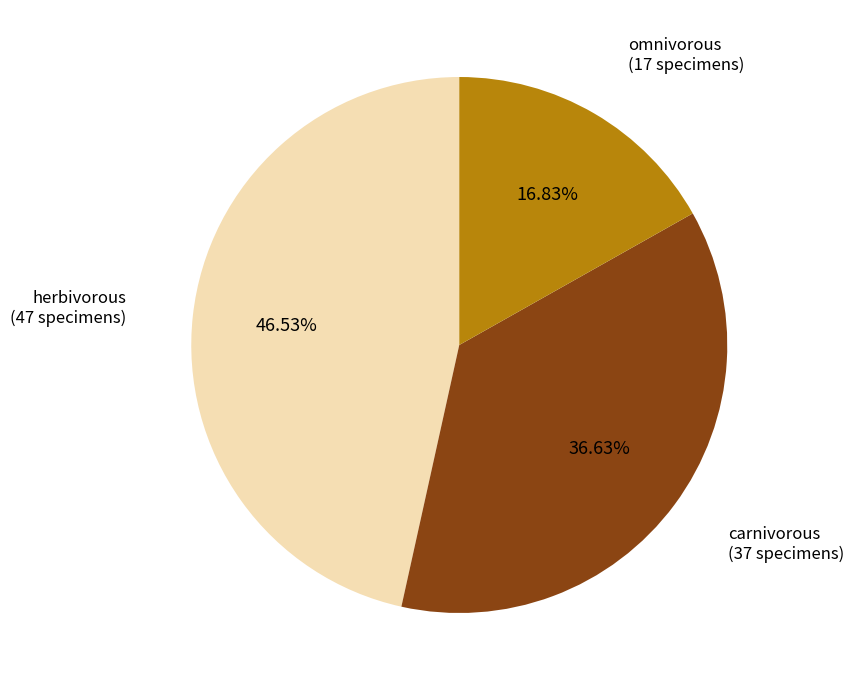

Is there a majority slice in this chart?

No